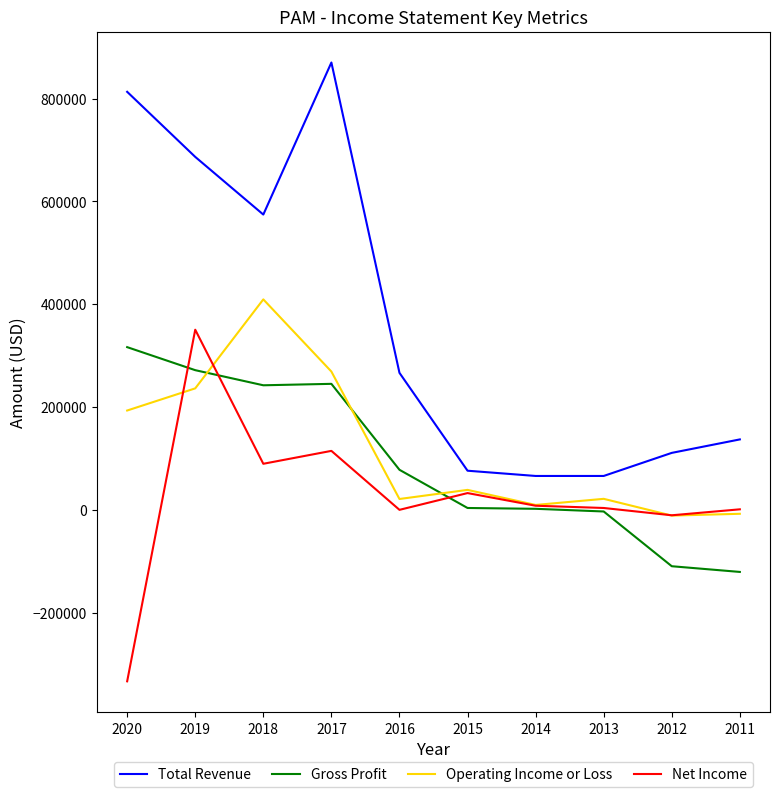

Is the value of Net Income at 2011 greater than the value of Gross Profit at 2018?

No